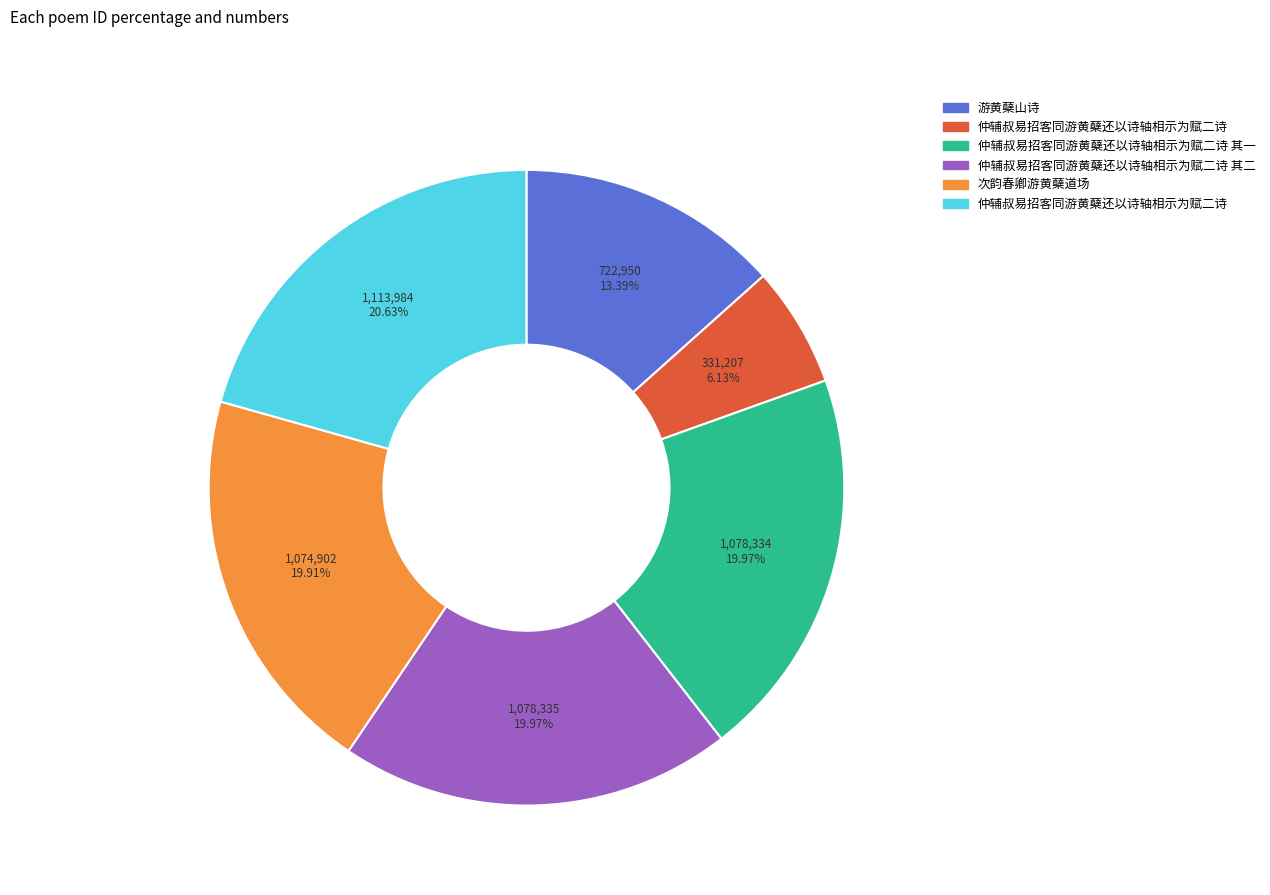

How many slices are in this pie chart?

6